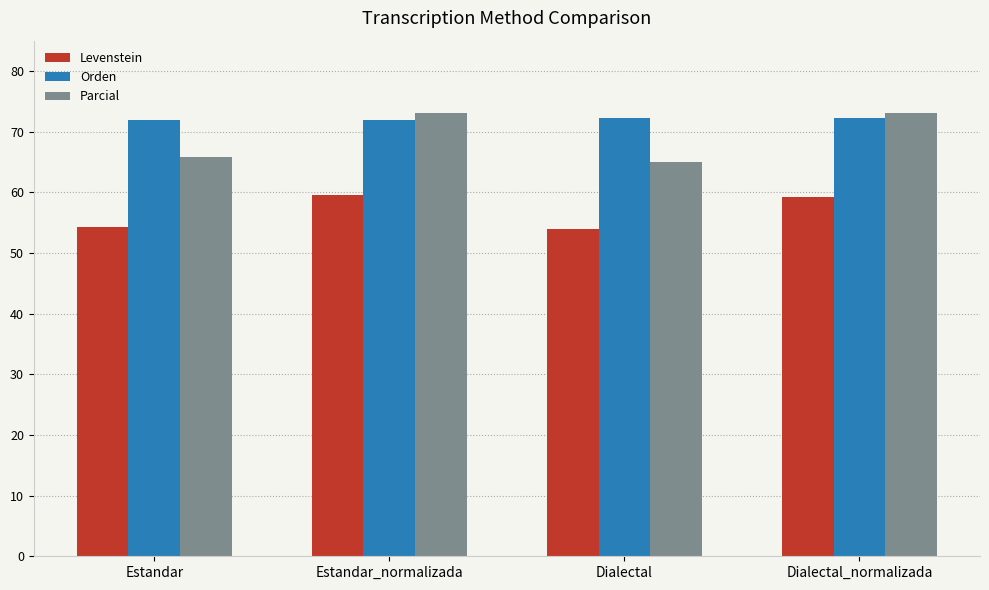

Where does the Levenstein series first go above 59?

Estandar_normalizada